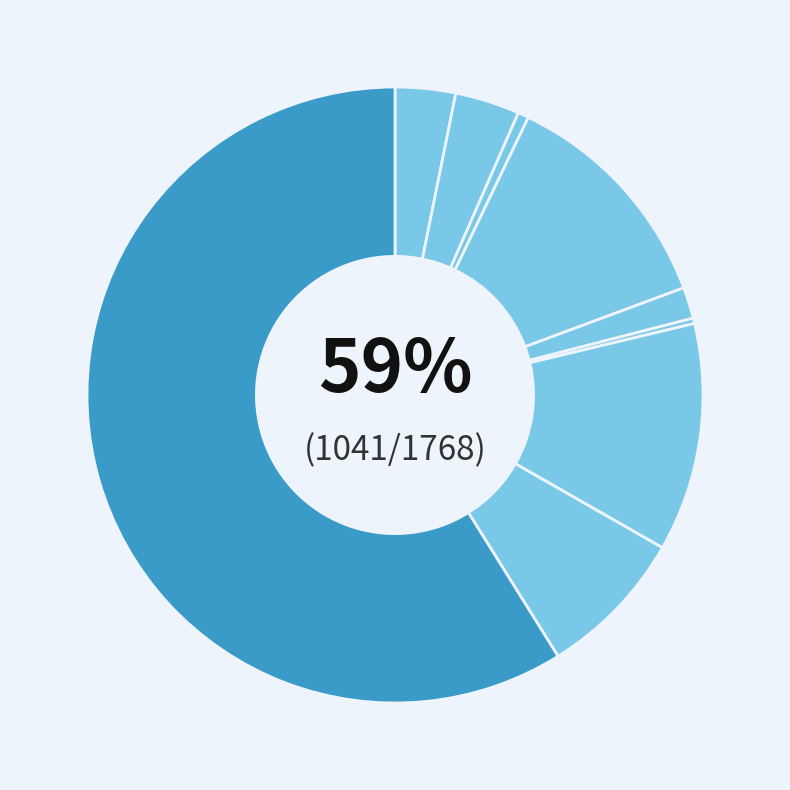

To the nearest percent, what is the combined percentage of Aggravated Assault and Criminal Sexual Assault?

5%